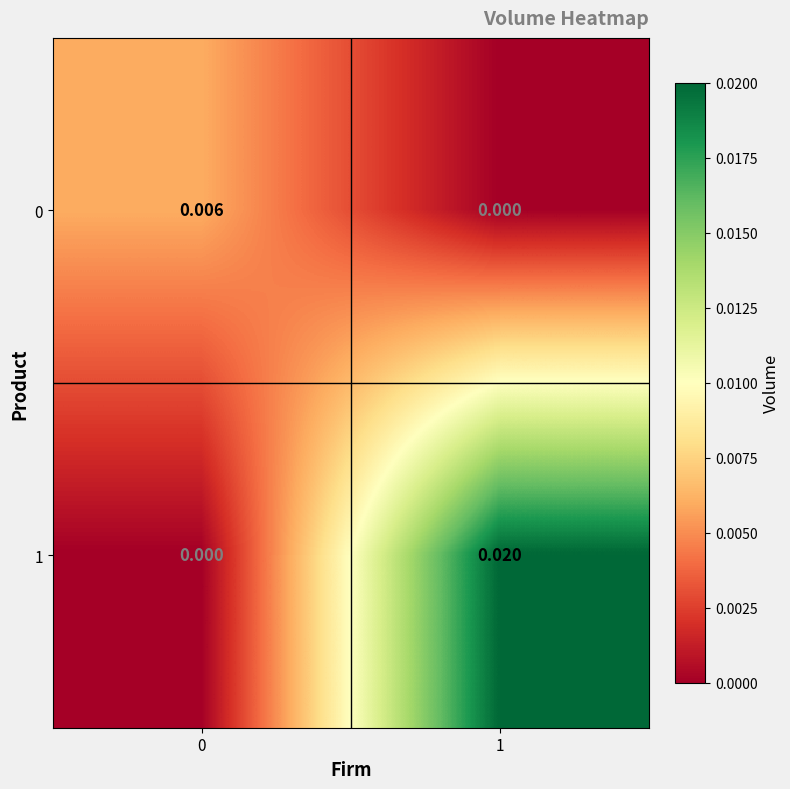

Count the number of data series in this chart.

2